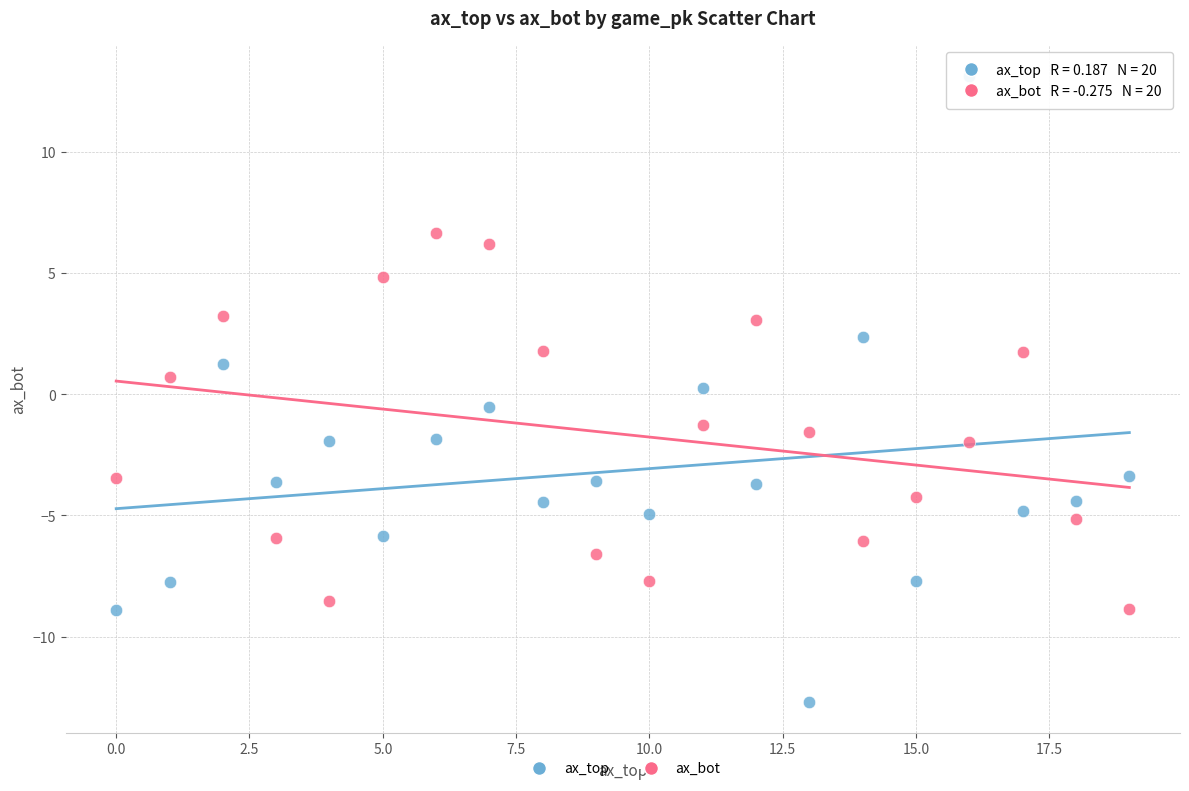

Across all data points, what is the range of Y values (max minus min)?

25.8